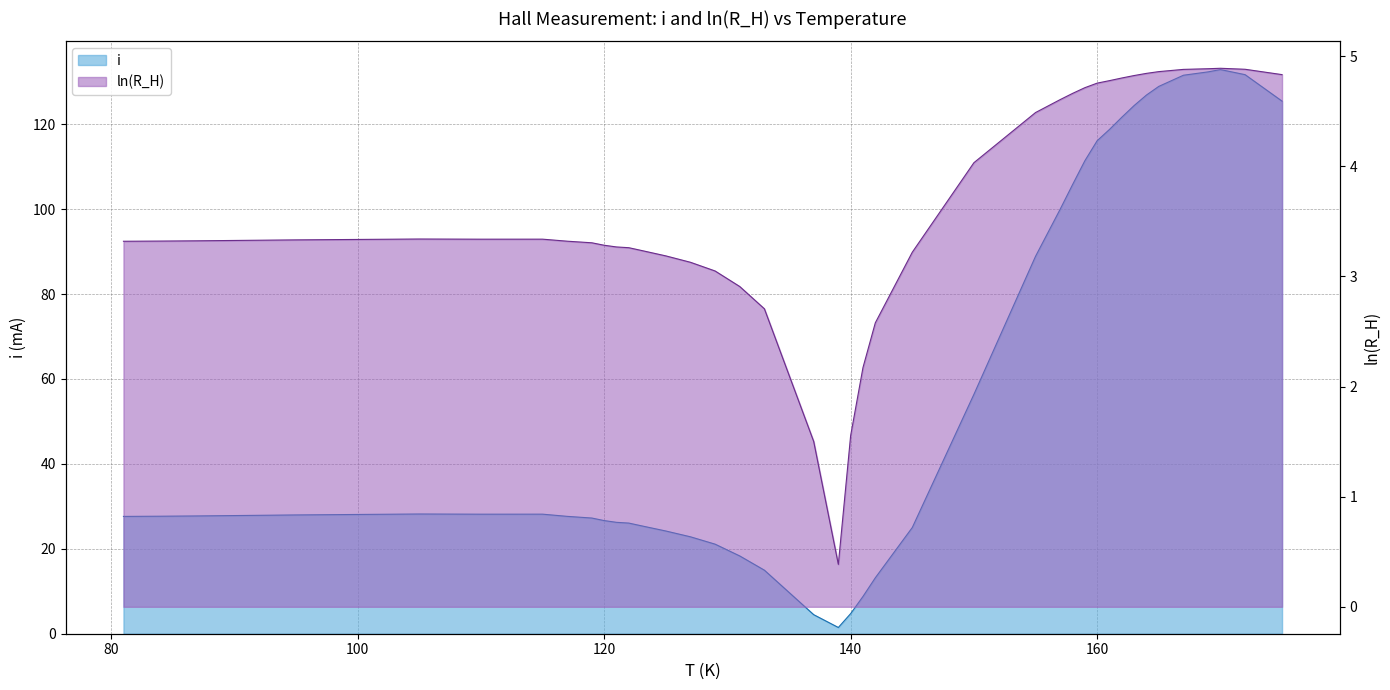

At which label is ln(R_H) closest to 2?

141